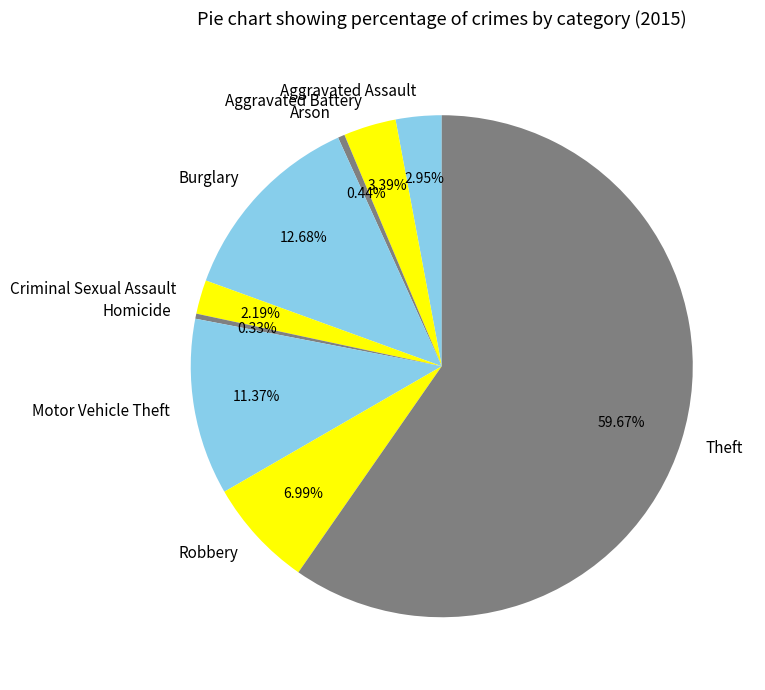

What is the majority slice?

Theft